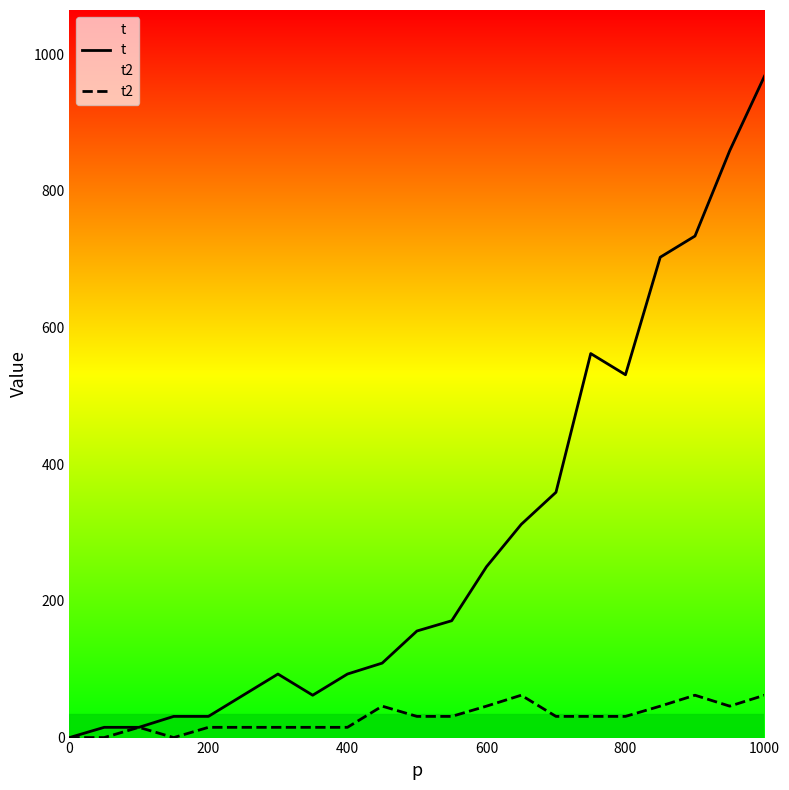

How many positive values does the t series have?

20